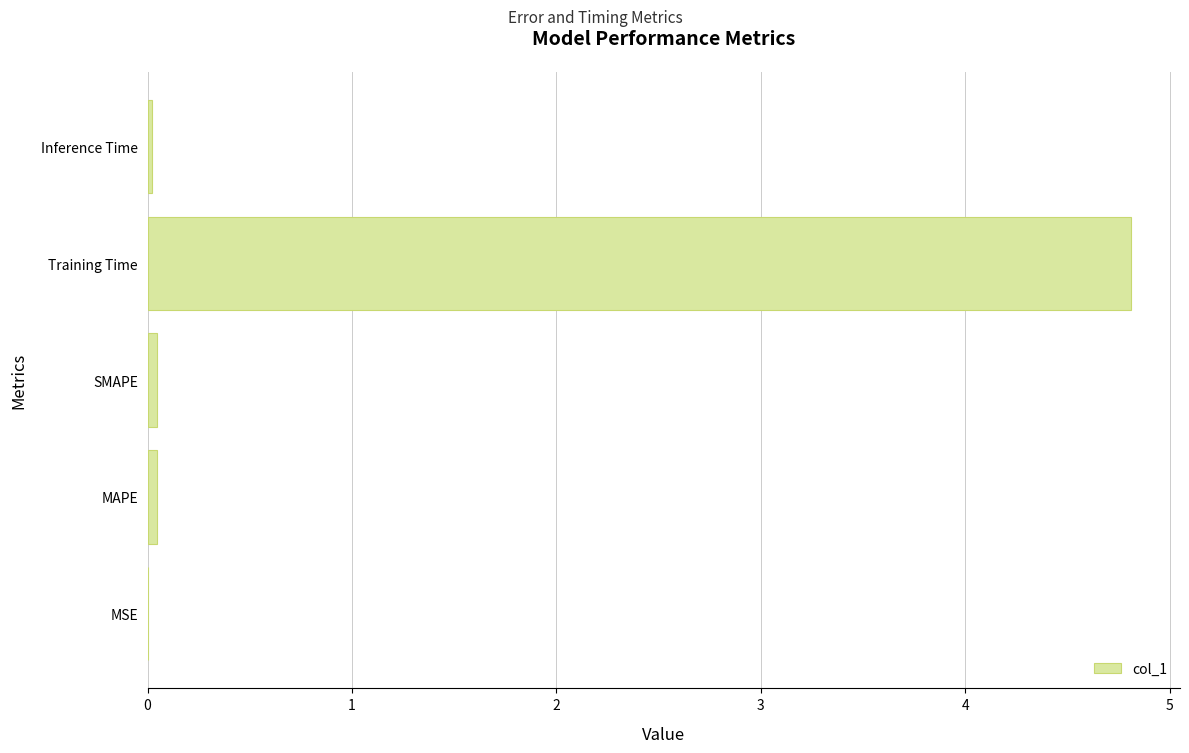

Are the bars horizontal?

Yes